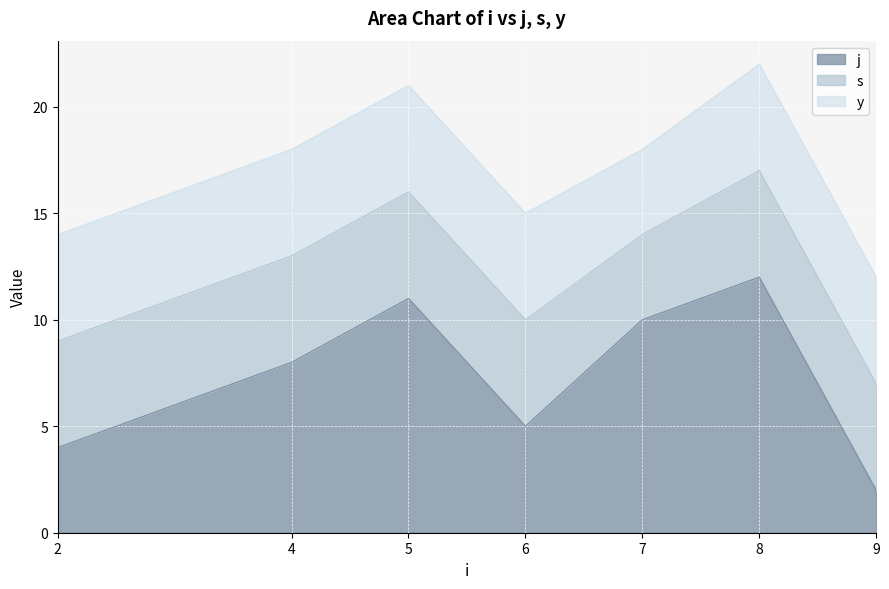

What is the difference between the second highest and minimum values in the s series?

1